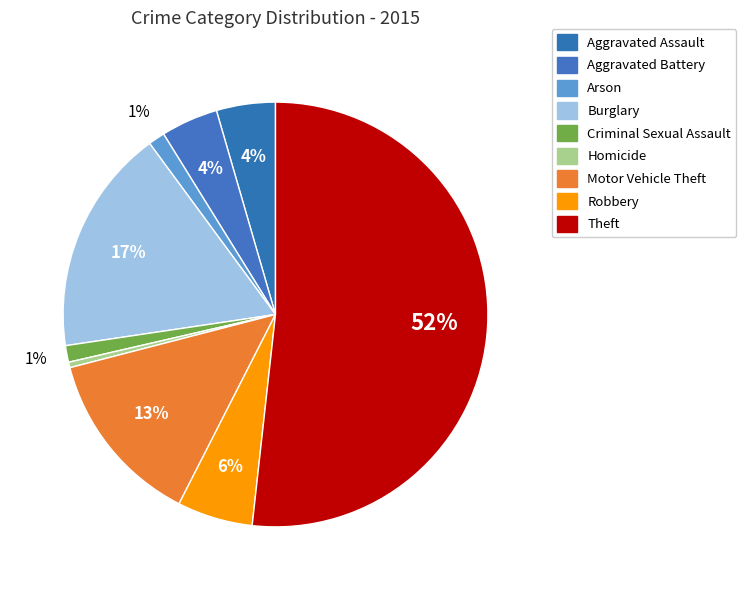

The Robbery slice represents 6% of the pie. True or false?

True